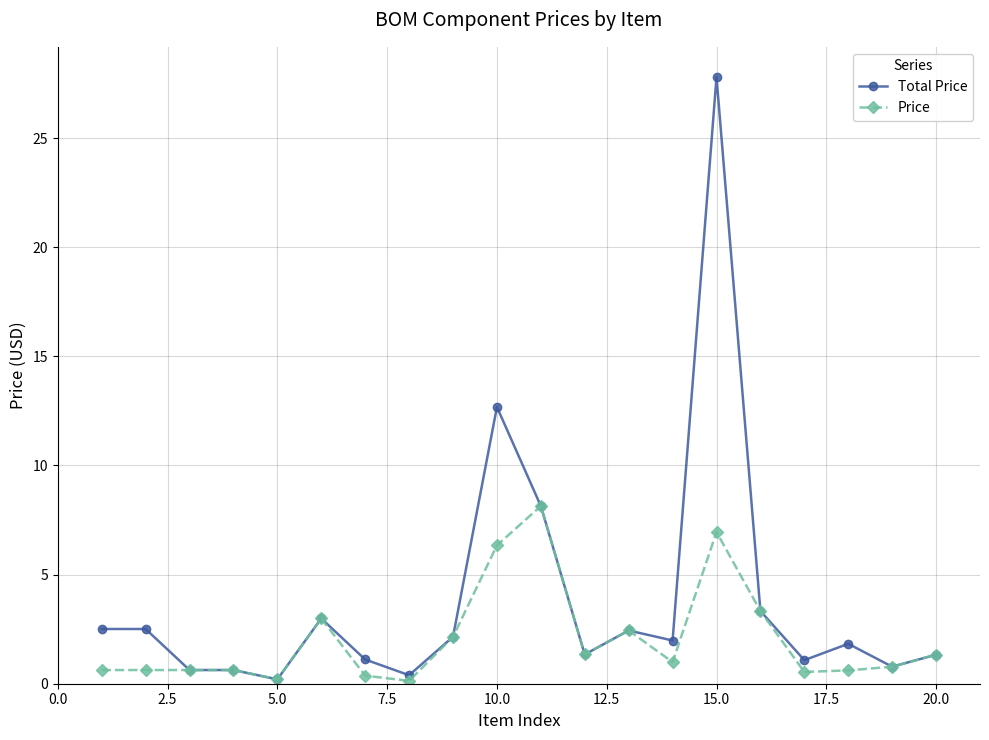

Which series has the largest total across all categories?

Total Price